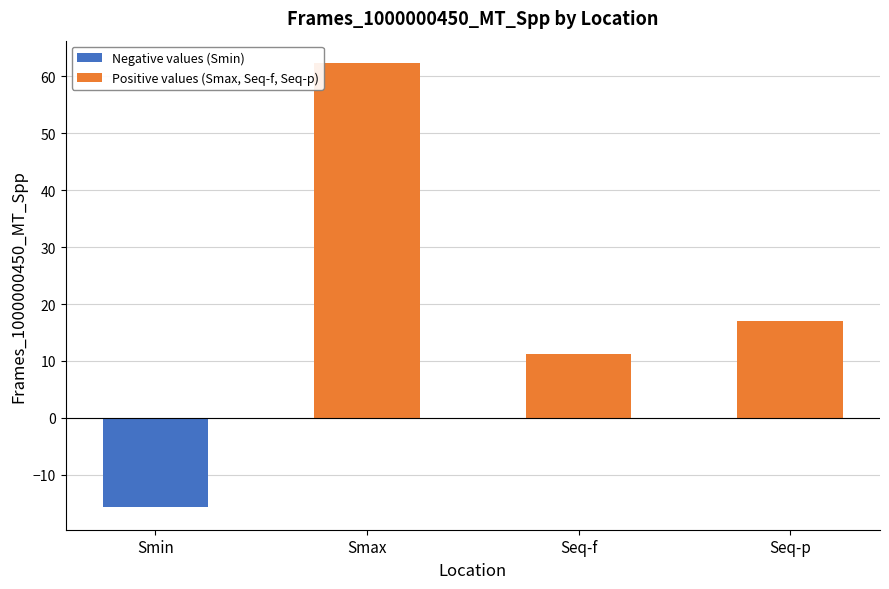

Read the value at Seq-f.

11.2